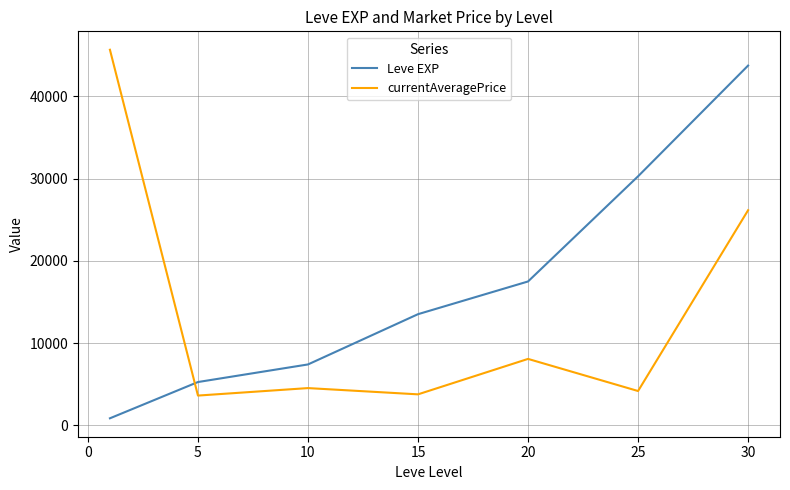

Rank the series by their maximum value, from highest to lowest.

currentAveragePrice, Leve EXP